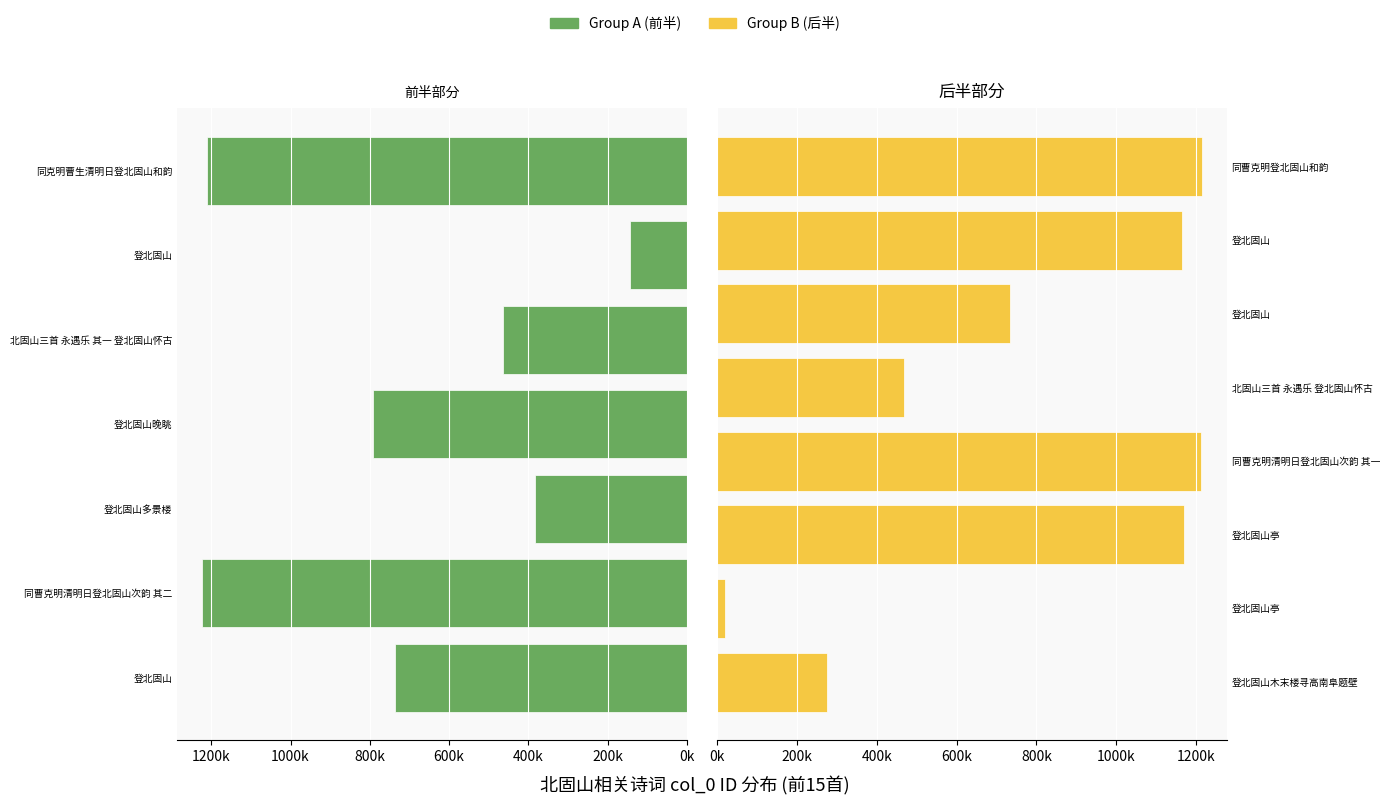

Is it true that the value at 登北固山亭 is 487651?

False